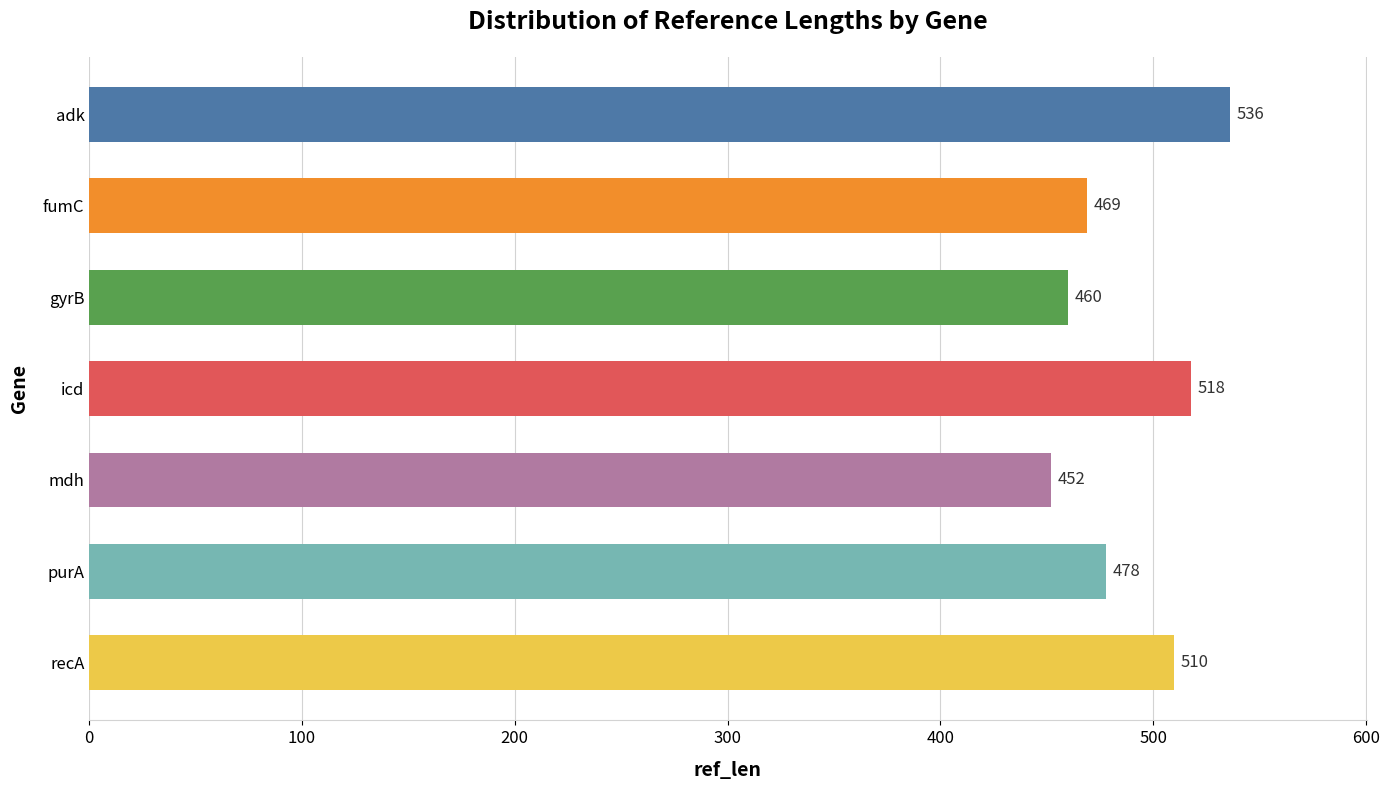

List the labels in order of value, smallest first.

mdh, gyrB, fumC, purA, recA, icd, adk